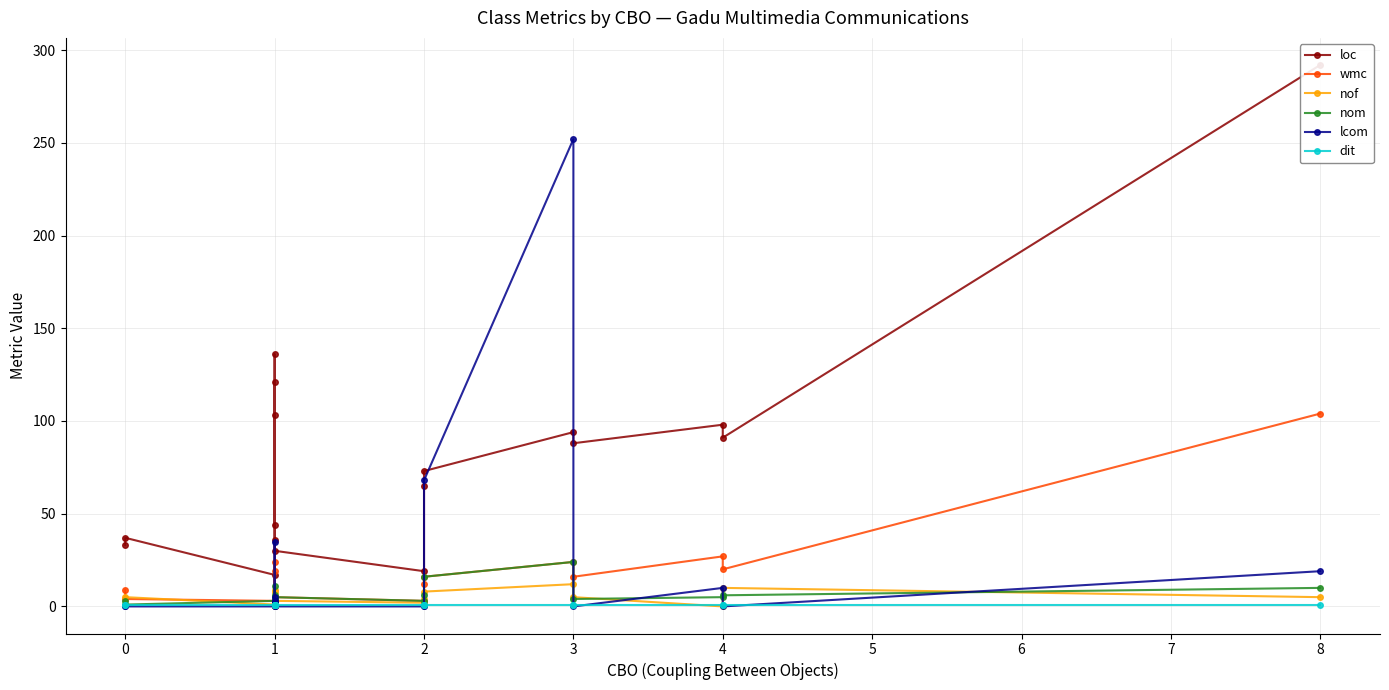

Count the number of data series in this chart.

6